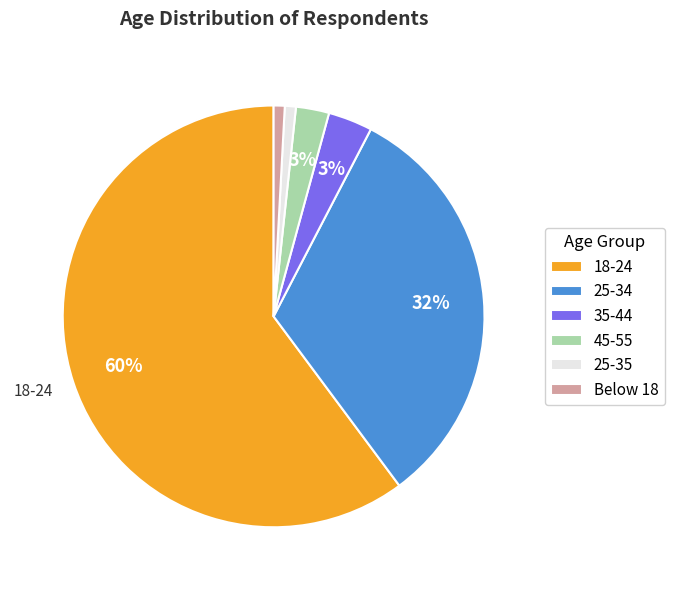

How many segments does this pie chart have?

6